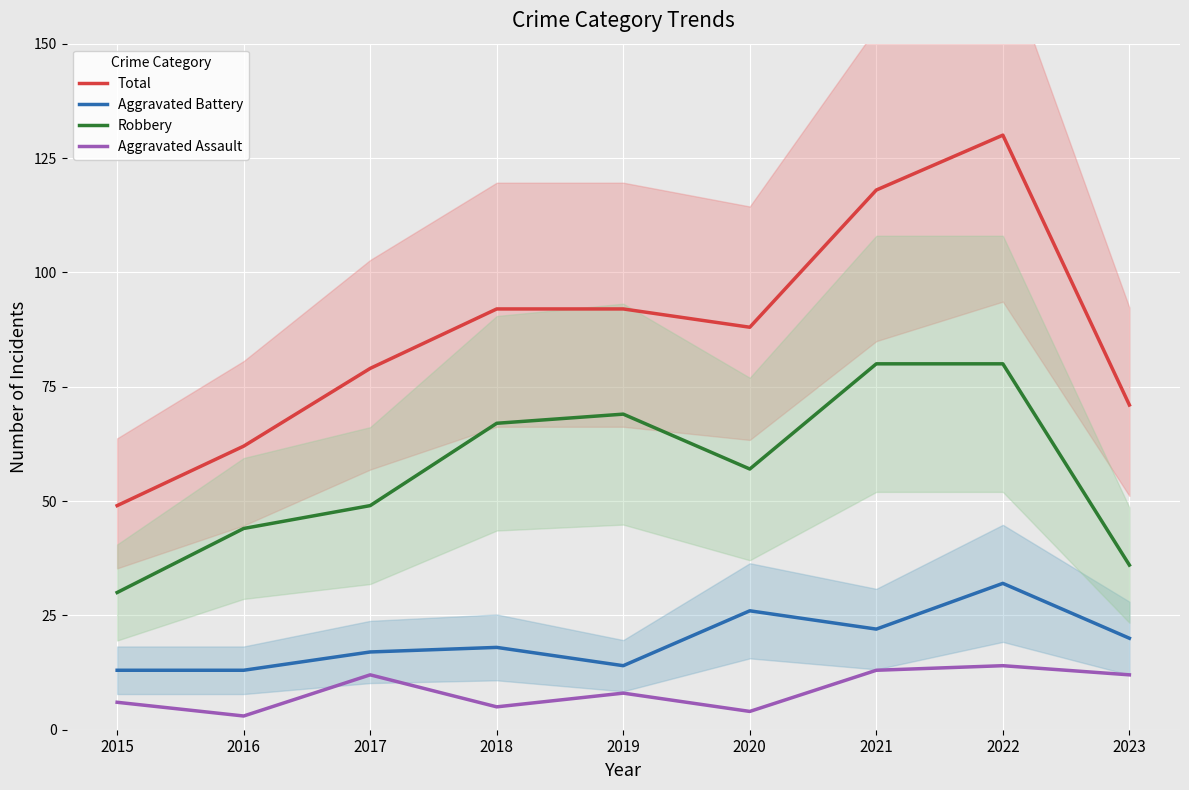

True or false: Aggravated Battery and Total intersect in this chart.

False